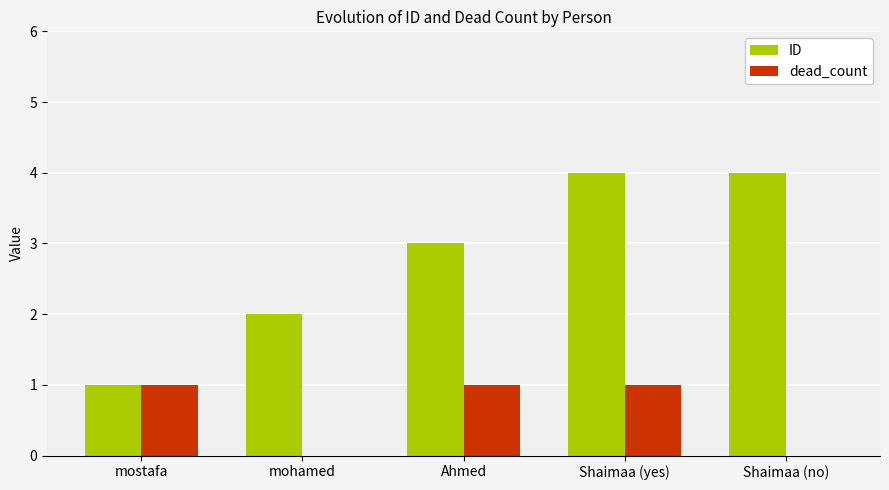

What is the sum of the ID values at mohamed and Shaimaa (yes)?

6